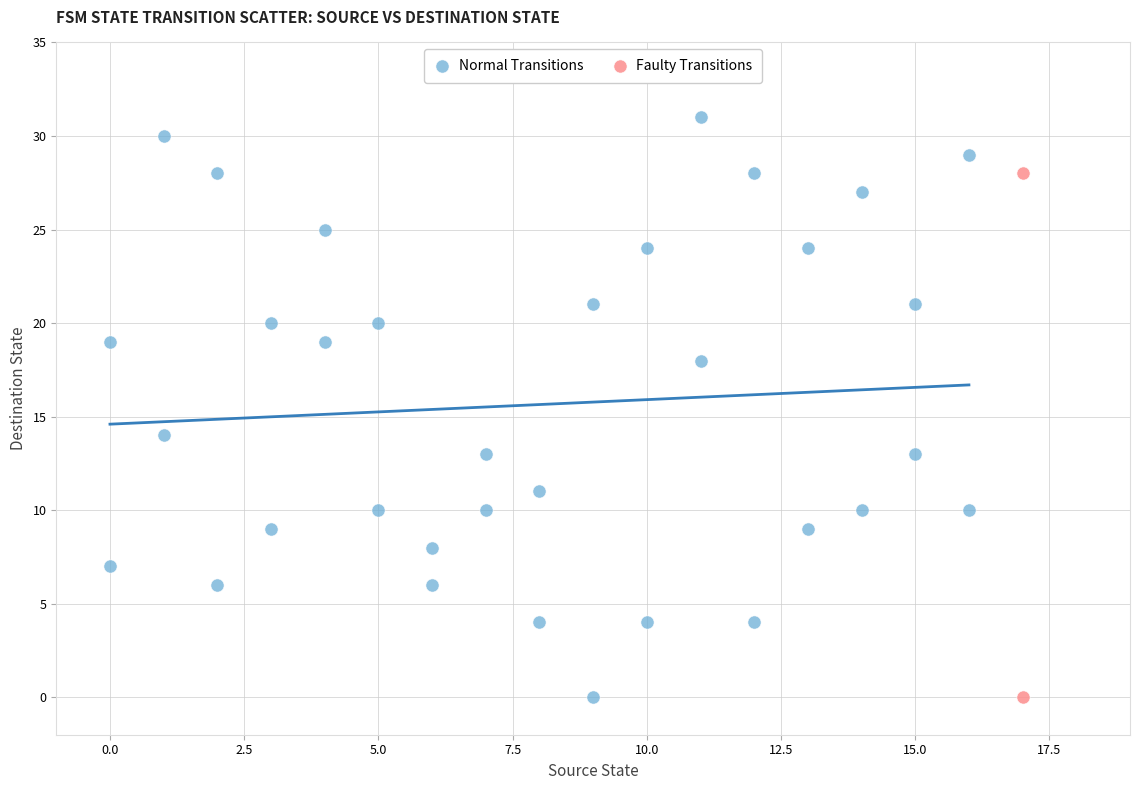

What are all the series names shown in the legend?

Normal Transitions, Faulty Transitions